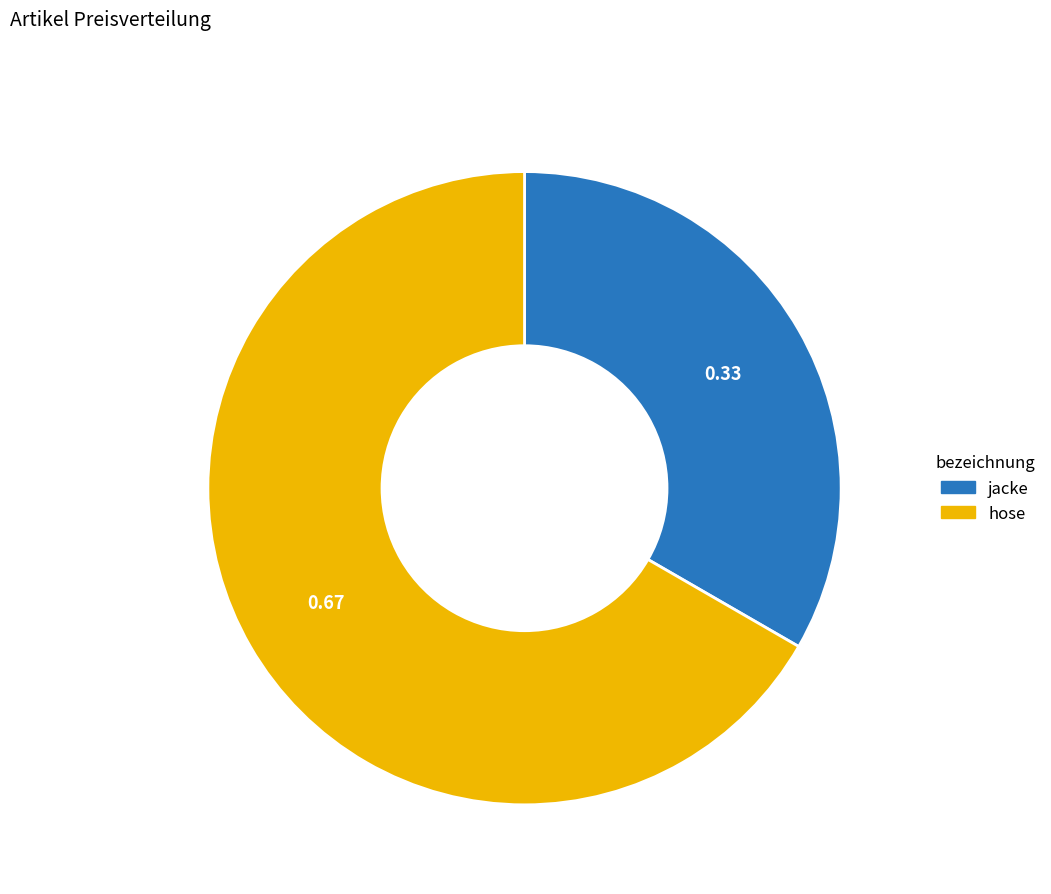

What is the ratio of the value at jacke to the value at hose?

0.5